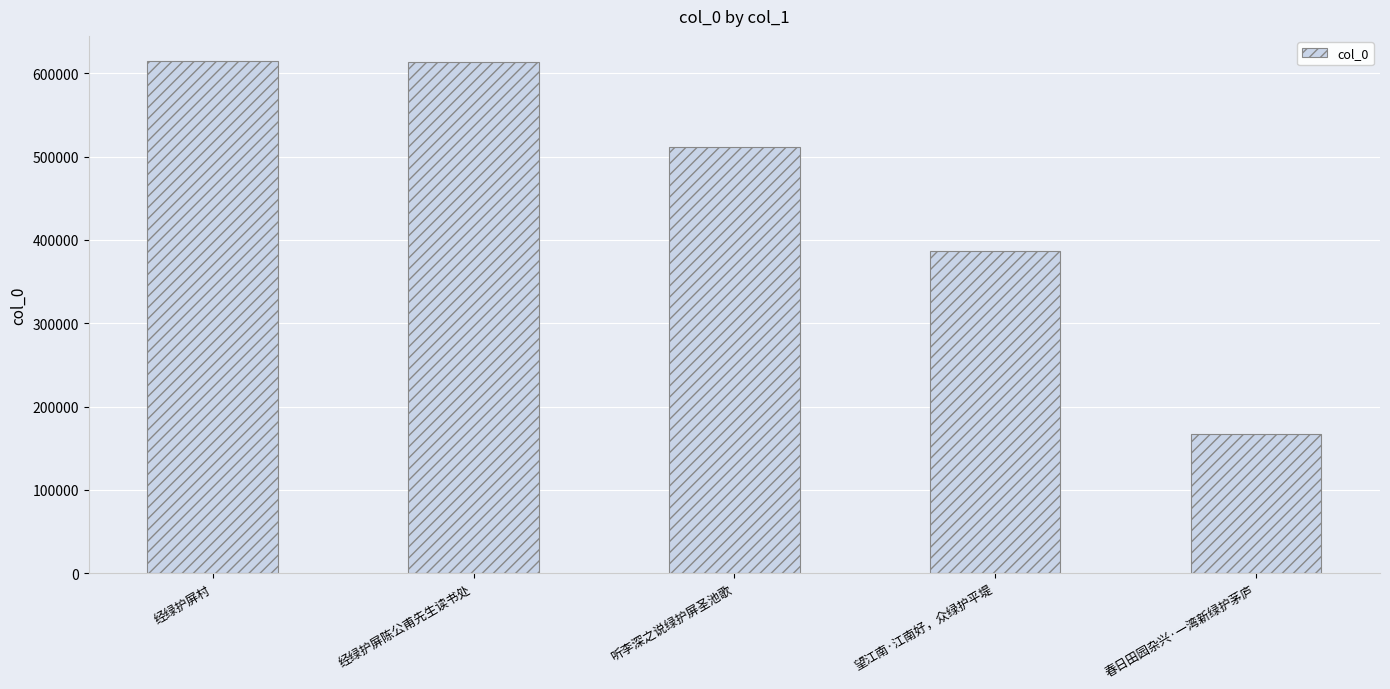

What is the sum of all values?

2292377